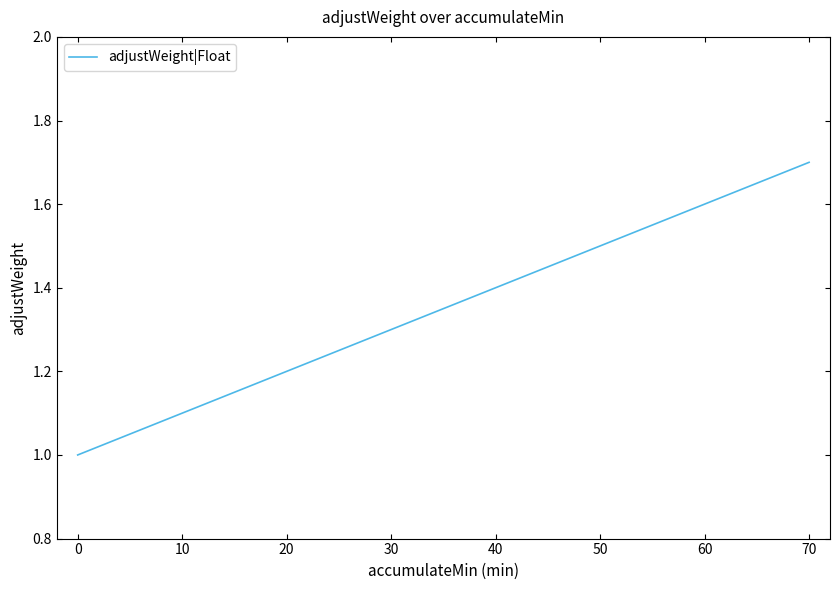

Read the value at 0.

1.0